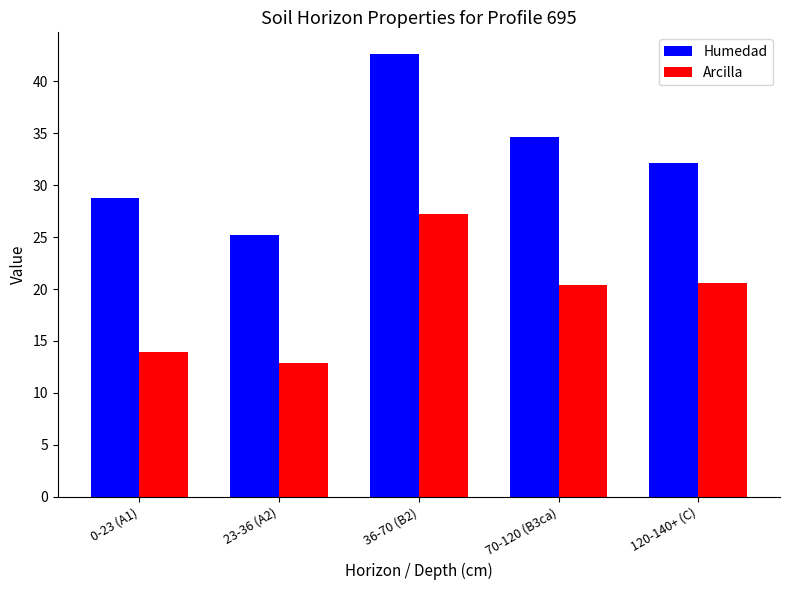

The value of Humedad at 70-120 (B3ca) is 18.3. True or false?

False